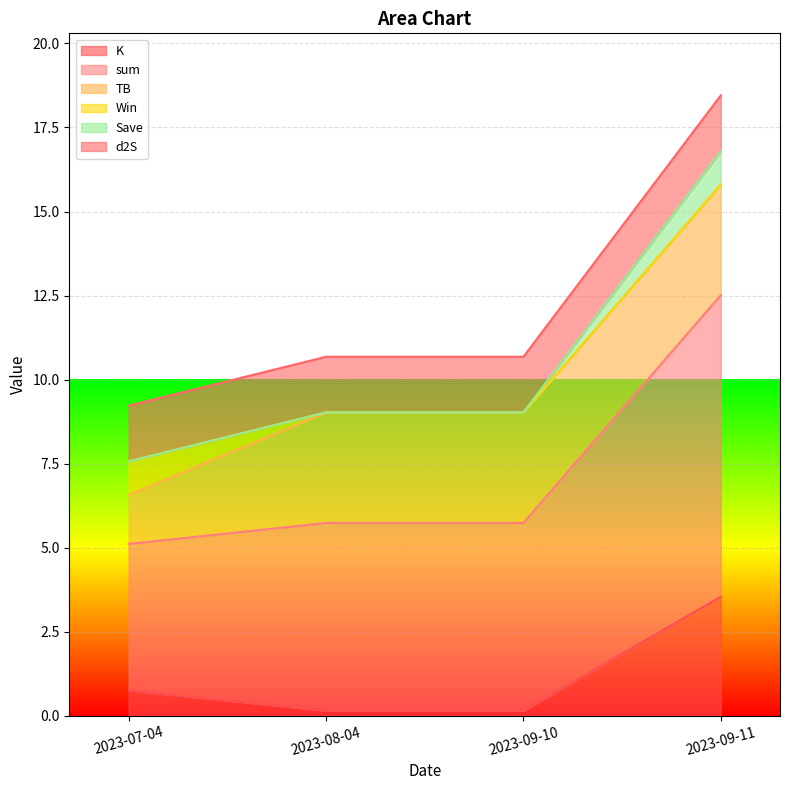

What is the lowest value of the K series?

0.1